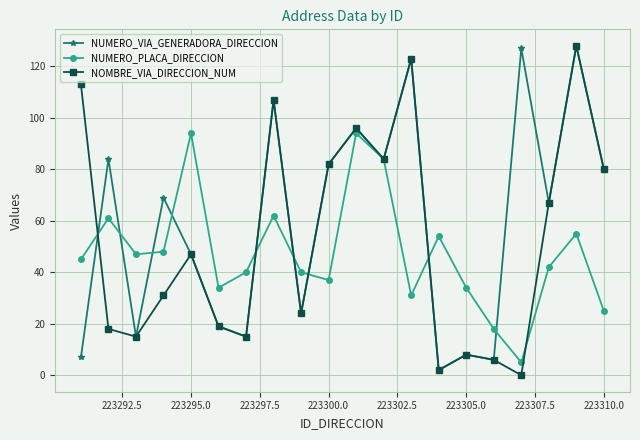

How many distinct data groups are displayed?

3